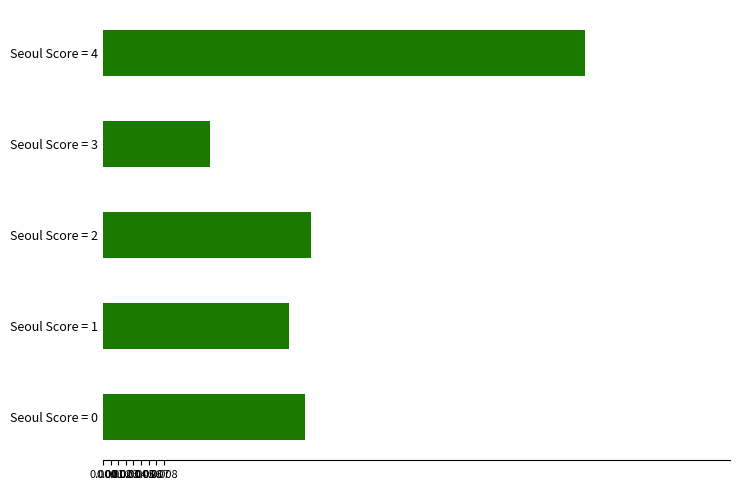

Which label corresponds to the largest value in the chart?

Seoul Score = 4